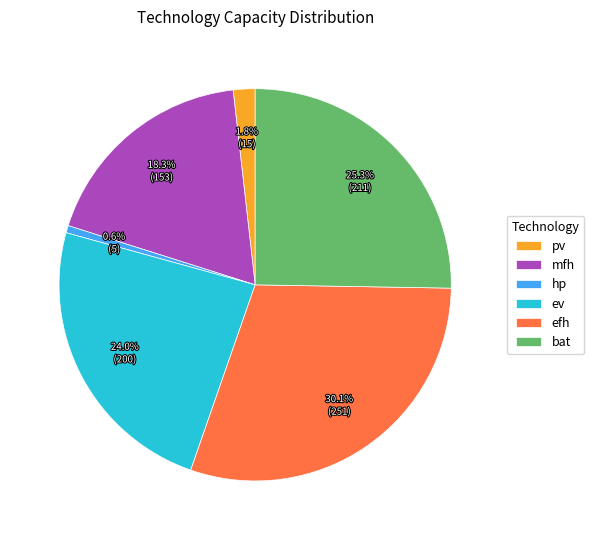

Which slice is the largest?

efh